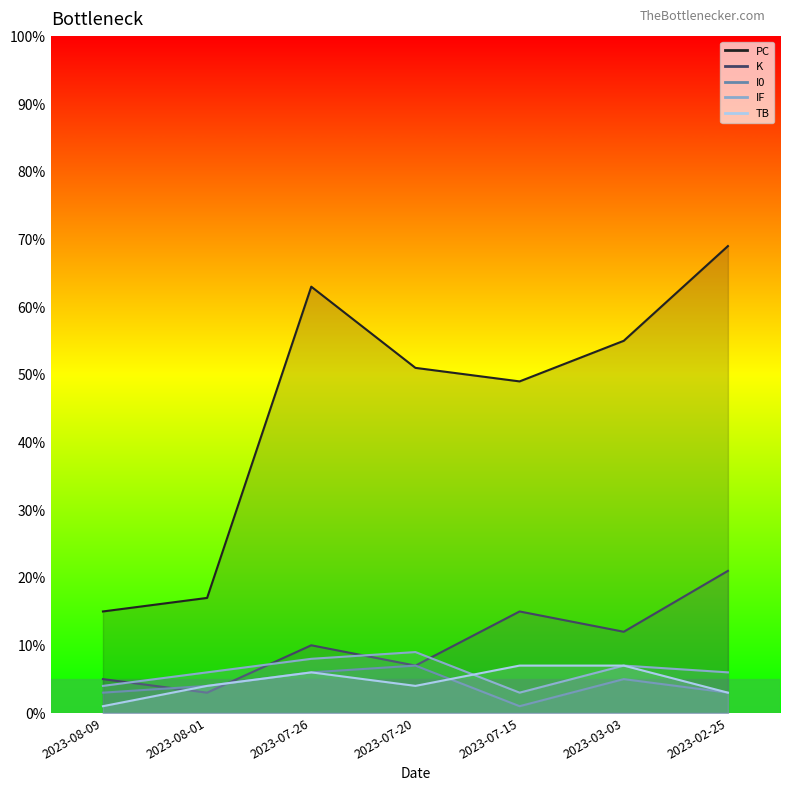

Read the IF value at 2023-03-03.

7